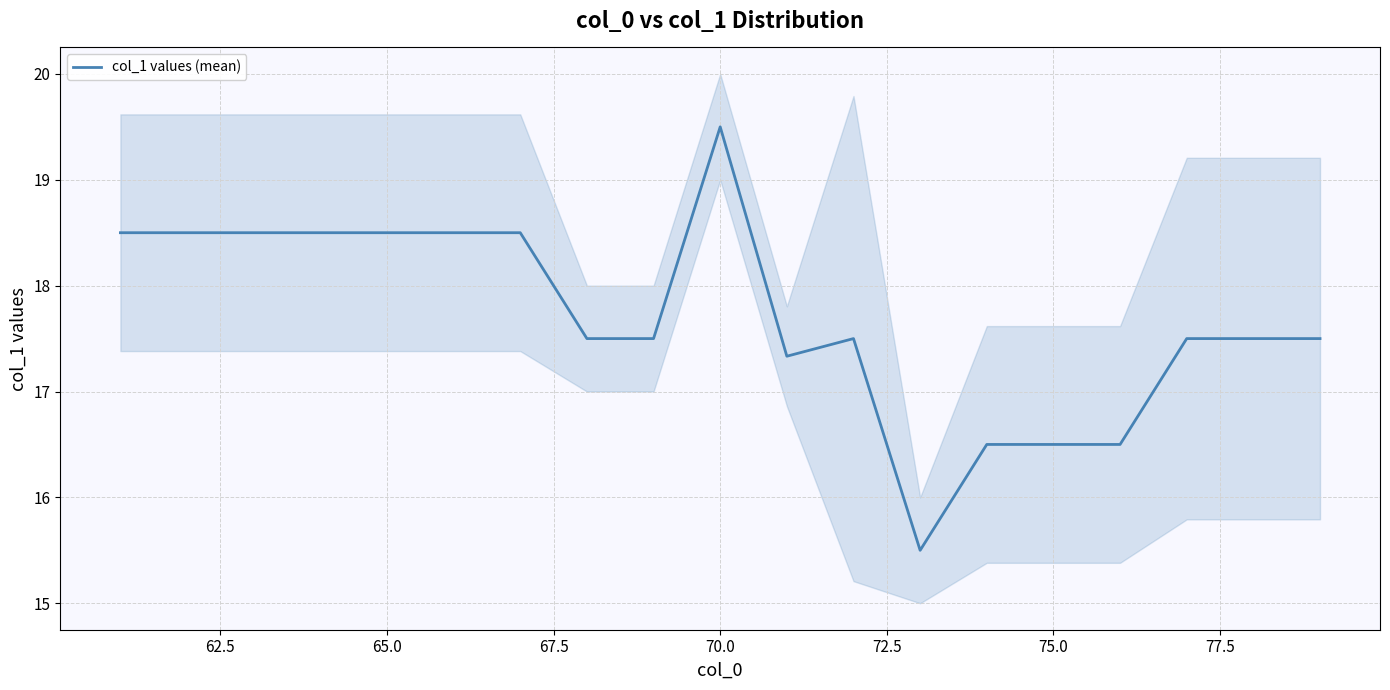

What is the lowest value of the col_1 values (mean) series?

15.5